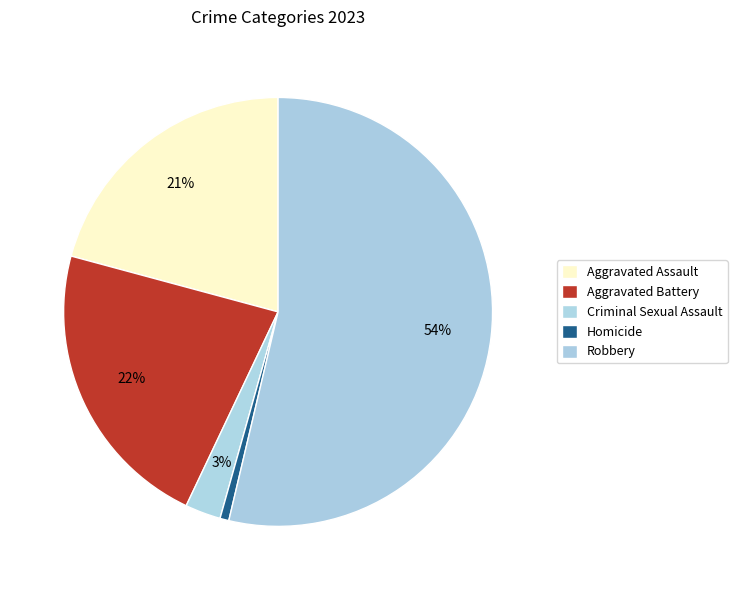

Is there a majority slice in this chart?

Yes